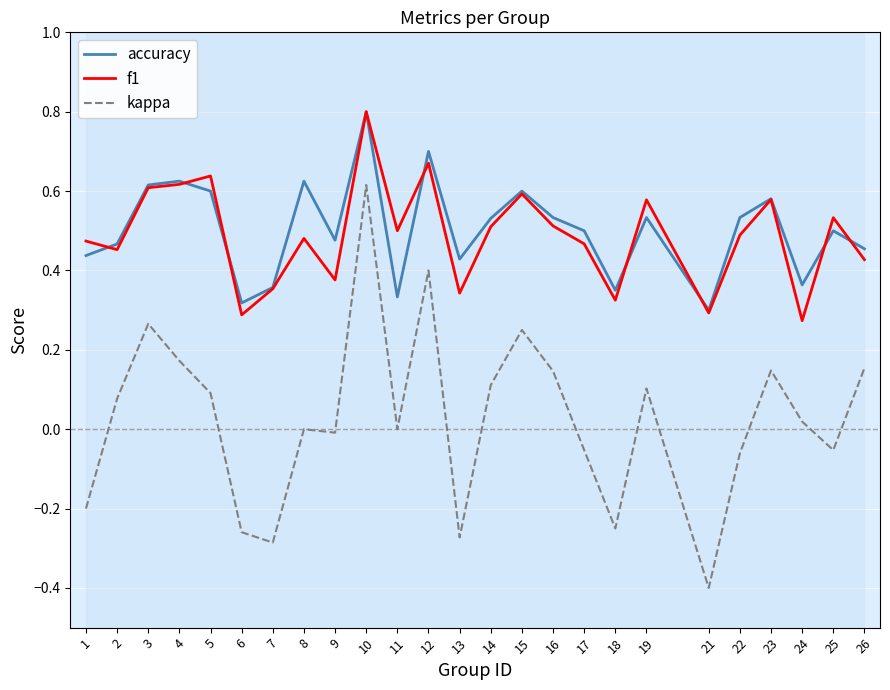

What is the value of the accuracy point at the 5th from the left?

0.6